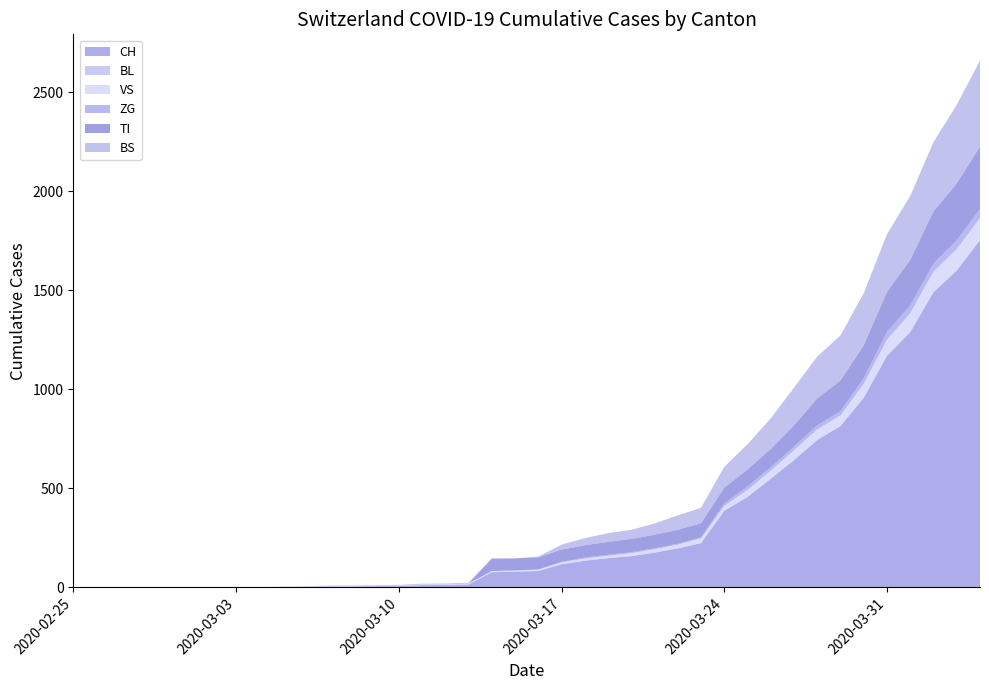

Reading left to right, list all the values displayed in this chart.

CH: 2020-02-25=0	2020-02-26=0	2020-02-27=0	2020-02-28=0	2020-02-29=0	2020-03-01=0	2020-03-02=0	2020-03-03=0	2020-03-04=0	2020-03-05=2	2020-03-06=3	2020-03-07=3	2020-03-08=3	2020-03-09=5	2020-03-10=6	2020-03-11=11	2020-03-12=12	2020-03-13=14	2020-03-14=76	2020-03-15=79	2020-03-16=82	2020-03-17=116	2020-03-18=134	2020-03-19=147	2020-03-20=157	2020-03-21=175	2020-03-22=196	2020-03-23=223	2020-03-24=386	2020-03-25=456	2020-03-26=548	2020-03-27=642	2020-03-28=744	2020-03-29=814	2020-03-30=957	2020-03-31=1169	2020-04-01=1288	2020-04-02=1490	2020-04-03=1599	2020-04-04=1753
BL: 2020-02-25=0	2020-02-26=0	2020-02-27=0	2020-02-28=0	2020-02-29=0	2020-03-01=0	2020-03-02=0	2020-03-03=0	2020-03-04=0	2020-03-05=0	2020-03-06=0	2020-03-07=0	2020-03-08=0	2020-03-09=0	2020-03-10=0	2020-03-11=0	2020-03-12=0	2020-03-13=0	2020-03-14=0	2020-03-15=0	2020-03-16=0	2020-03-17=0	2020-03-18=0	2020-03-19=0	2020-03-20=0	2020-03-21=0	2020-03-22=0	2020-03-23=0	2020-03-24=0	2020-03-25=0	2020-03-26=0	2020-03-27=0	2020-03-28=0	2020-03-29=0	2020-03-30=0	2020-03-31=0	2020-04-01=0	2020-04-02=0	2020-04-03=0	2020-04-04=0
VS: 2020-02-25=0	2020-02-26=0	2020-02-27=0	2020-02-28=0	2020-02-29=0	2020-03-01=0	2020-03-02=0	2020-03-03=0	2020-03-04=0	2020-03-05=2	2020-03-06=2	2020-03-07=2	2020-03-08=2	2020-03-09=2	2020-03-10=2	2020-03-11=3	2020-03-12=3	2020-03-13=5	2020-03-14=6	2020-03-15=6	2020-03-16=8	2020-03-17=11	2020-03-18=11	2020-03-19=12	2020-03-20=15	2020-03-21=17	2020-03-22=19	2020-03-23=24	2020-03-24=25	2020-03-25=35	2020-03-26=41	2020-03-27=50	2020-03-28=53	2020-03-29=54	2020-03-30=71	2020-03-31=81	2020-04-01=96	2020-04-02=104	2020-04-03=109	2020-04-04=112
ZG: 2020-02-25=0	2020-02-26=0	2020-02-27=0	2020-02-28=0	2020-02-29=0	2020-03-01=0	2020-03-02=0	2020-03-03=0	2020-03-04=0	2020-03-05=0	2020-03-06=0	2020-03-07=0	2020-03-08=0	2020-03-09=0	2020-03-10=0	2020-03-11=0	2020-03-12=0	2020-03-13=0	2020-03-14=0	2020-03-15=0	2020-03-16=0	2020-03-17=1	2020-03-18=5	2020-03-19=5	2020-03-20=5	2020-03-21=5	2020-03-22=5	2020-03-23=5	2020-03-24=12	2020-03-25=18	2020-03-26=18	2020-03-27=18	2020-03-28=21	2020-03-29=21	2020-03-30=29	2020-03-31=39	2020-04-01=40	2020-04-02=41	2020-04-03=44	2020-04-04=46
TI: 2020-02-25=0	2020-02-26=0	2020-02-27=0	2020-02-28=0	2020-02-29=0	2020-03-01=0	2020-03-02=0	2020-03-03=0	2020-03-04=0	2020-03-05=0	2020-03-06=0	2020-03-07=0	2020-03-08=0	2020-03-09=0	2020-03-10=0	2020-03-11=0	2020-03-12=0	2020-03-13=0	2020-03-14=61	2020-03-15=61	2020-03-16=61	2020-03-17=62	2020-03-18=62	2020-03-19=65	2020-03-20=67	2020-03-21=68	2020-03-22=70	2020-03-23=71	2020-03-24=80	2020-03-25=85	2020-03-26=91	2020-03-27=107	2020-03-28=136	2020-03-29=155	2020-03-30=165	2020-03-31=202	2020-04-01=229	2020-04-02=263	2020-04-03=287	2020-04-04=314
BS: 2020-02-25=0	2020-02-26=0	2020-02-27=0	2020-02-28=0	2020-02-29=0	2020-03-01=0	2020-03-02=0	2020-03-03=0	2020-03-04=0	2020-03-05=0	2020-03-06=0	2020-03-07=4	2020-03-08=4	2020-03-09=4	2020-03-10=4	2020-03-11=4	2020-03-12=4	2020-03-13=4	2020-03-14=4	2020-03-15=0	2020-03-16=4	2020-03-17=25	2020-03-18=36	2020-03-19=44	2020-03-20=46	2020-03-21=57	2020-03-22=73	2020-03-23=78	2020-03-24=105	2020-03-25=128	2020-03-26=155	2020-03-27=191	2020-03-28=211	2020-03-29=228	2020-03-30=263	2020-03-31=292	2020-04-01=323	2020-04-02=350	2020-04-03=397	2020-04-04=434